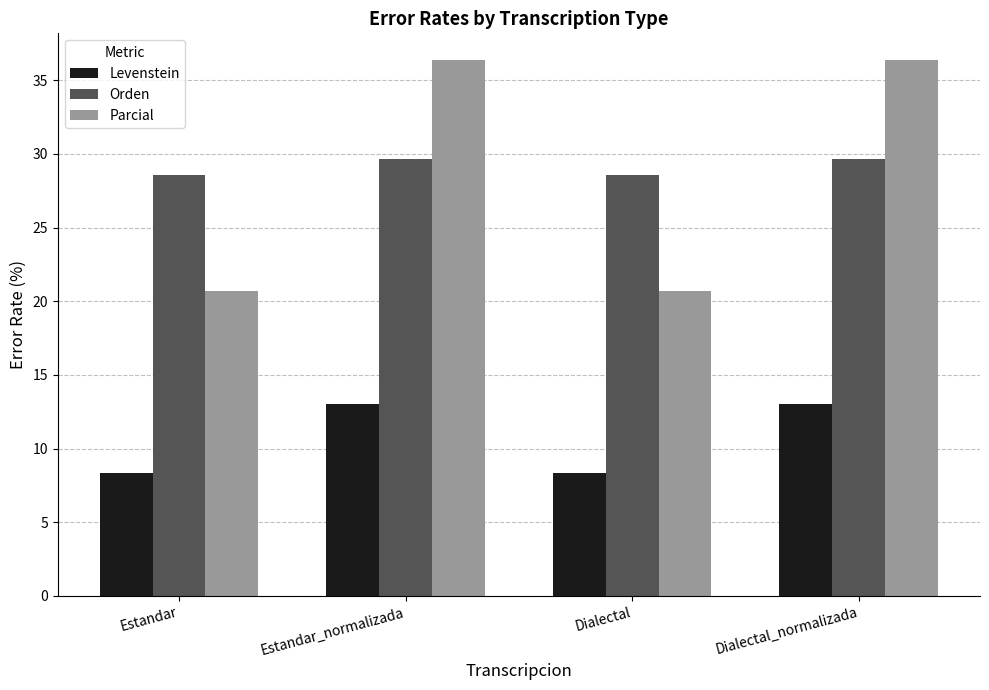

True or false: Levenstein has a value of 8.3 at Dialectal.

True